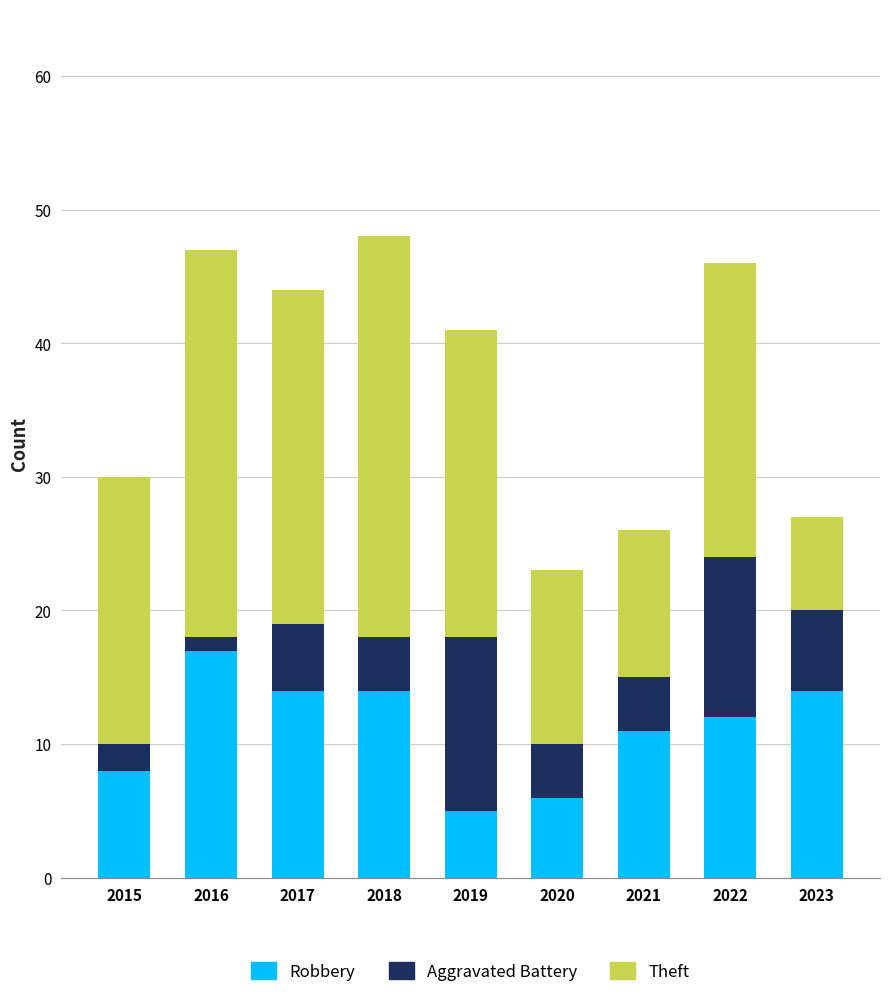

The Robbery series shows 5 at 2019. True or false?

True